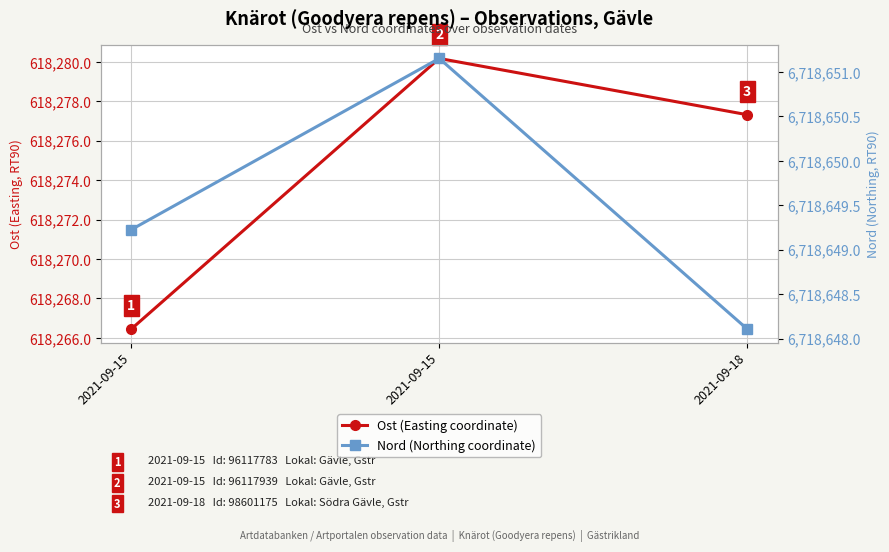

What is the difference between the Nord (Northing coordinate) values at 2021-09-15 and 2021-09-15?

1.9